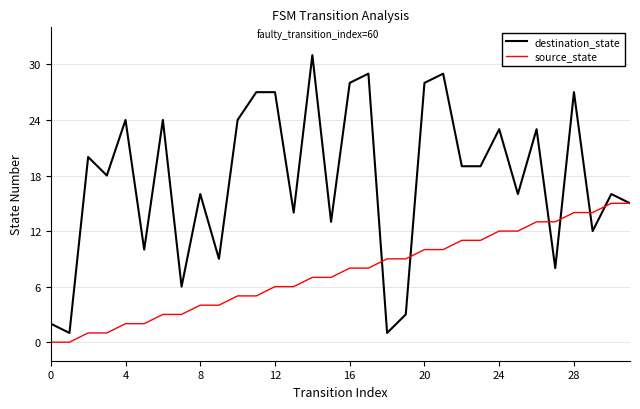

Rank the series by their average value, from highest to lowest.

destination_state, source_state